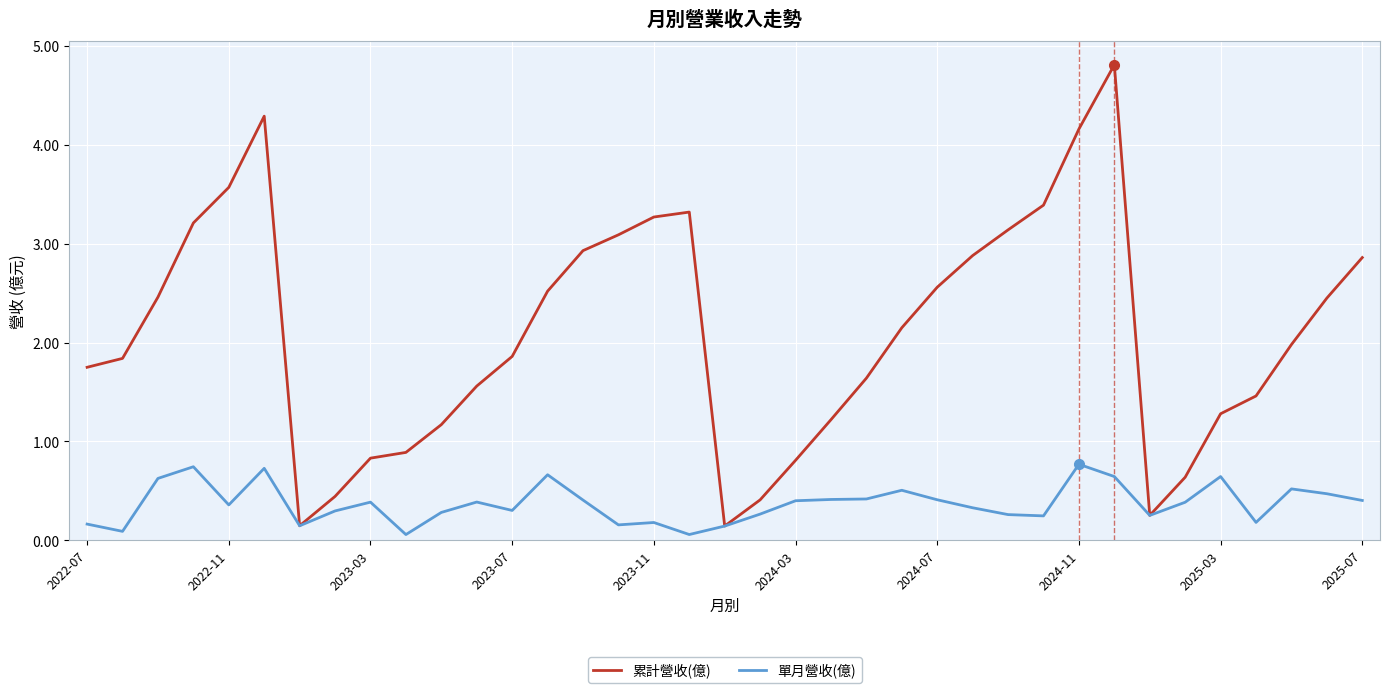

Which series has the largest total across all categories?

累計營收(億)